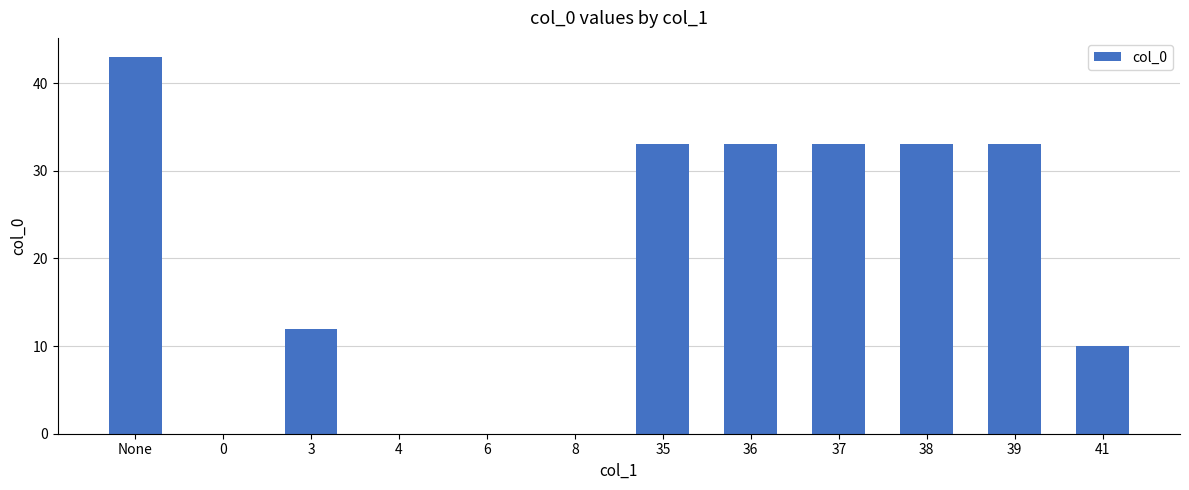

What is the change in value from None to 41?

-33